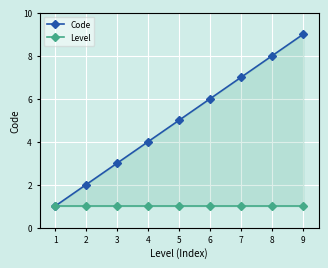

List the series in order of their overall mean, lowest first.

Level, Code